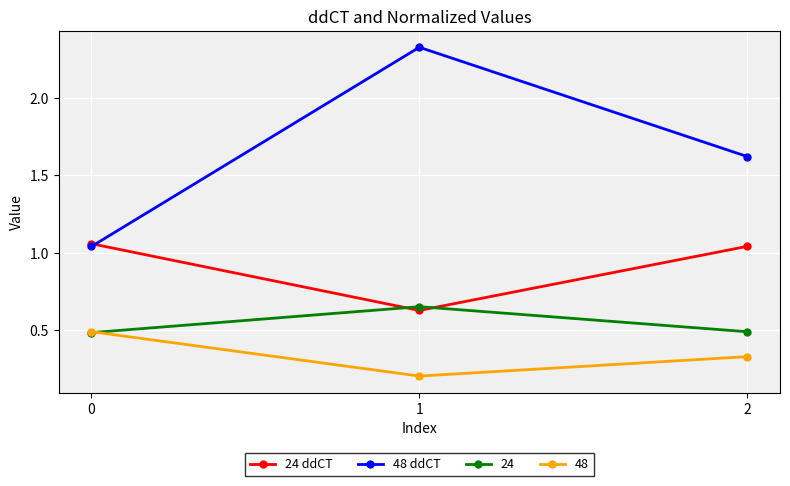

What is the value of the 24 point at the 3rd from the left?

0.5